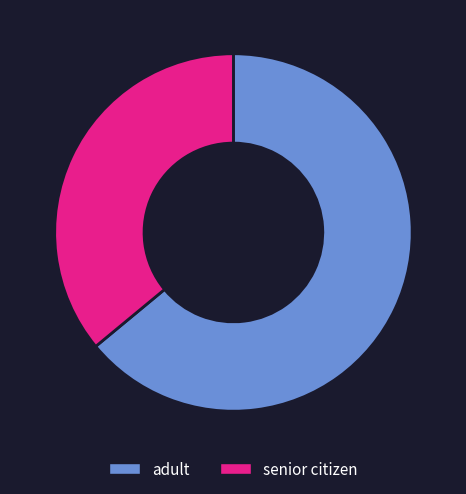

Is it true that adult is 64% of the pie?

True